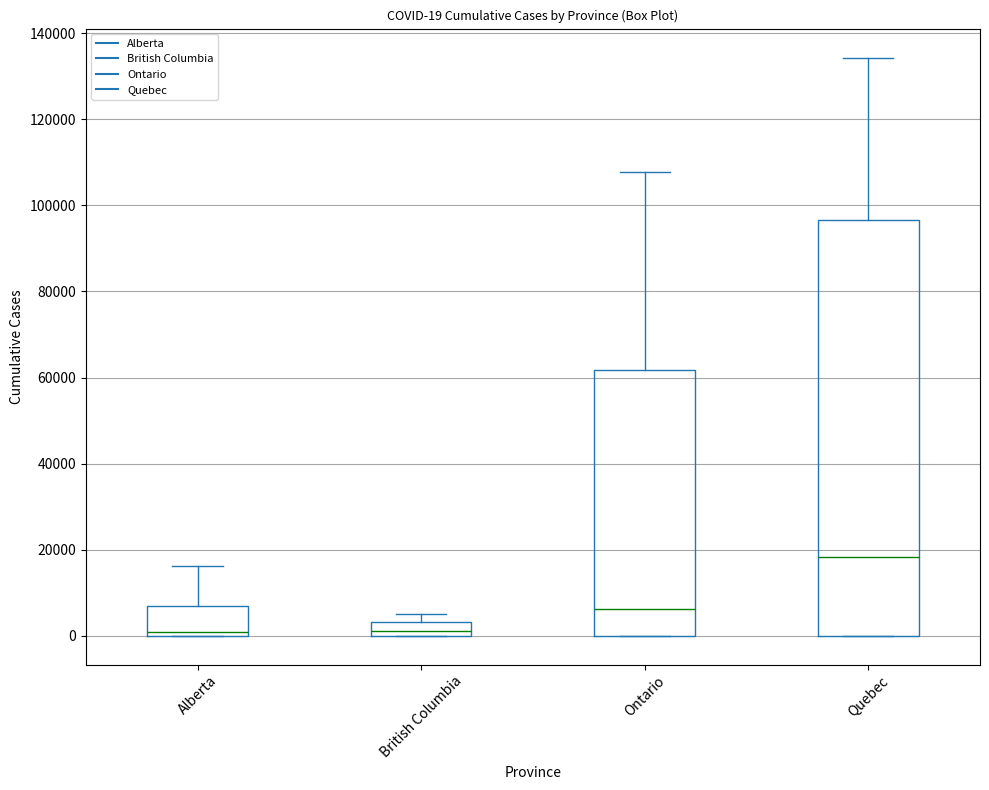

Which box has the highest median line?

Quebec